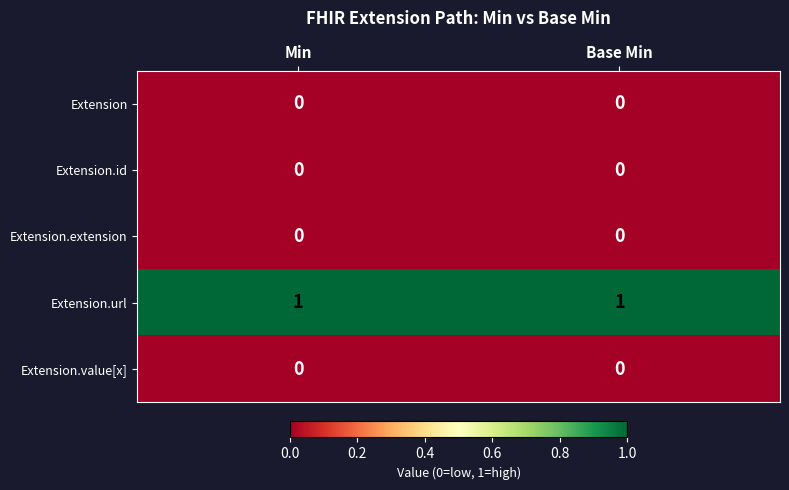

True or false: Extension.extension has a value of 0 at Base Min.

True